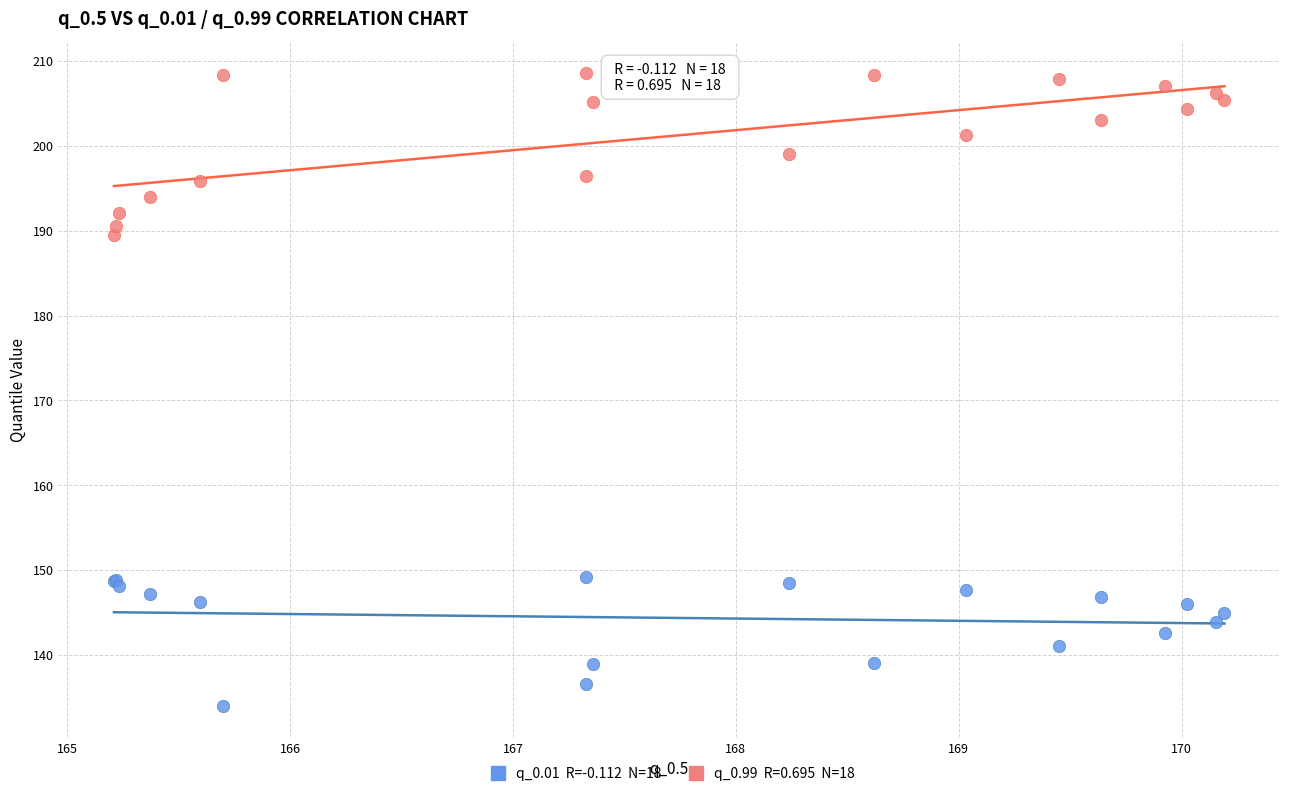

Across all series, what Y value is closest to 171?

189.5